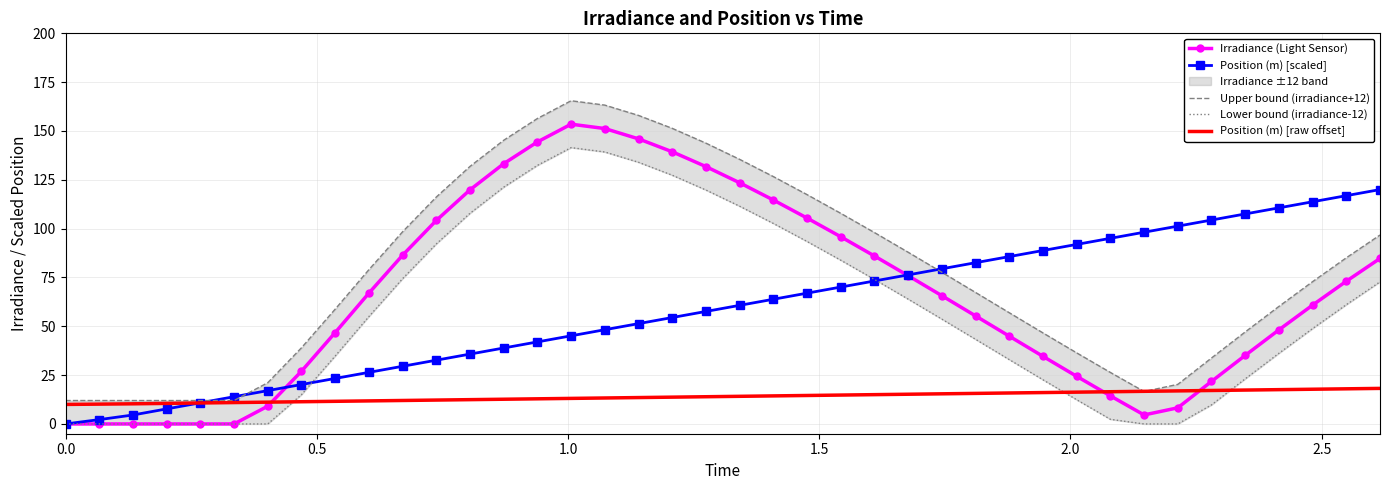

True or false: Lower bound (irradiance-12) and Upper bound (irradiance+12) cross at least once.

False